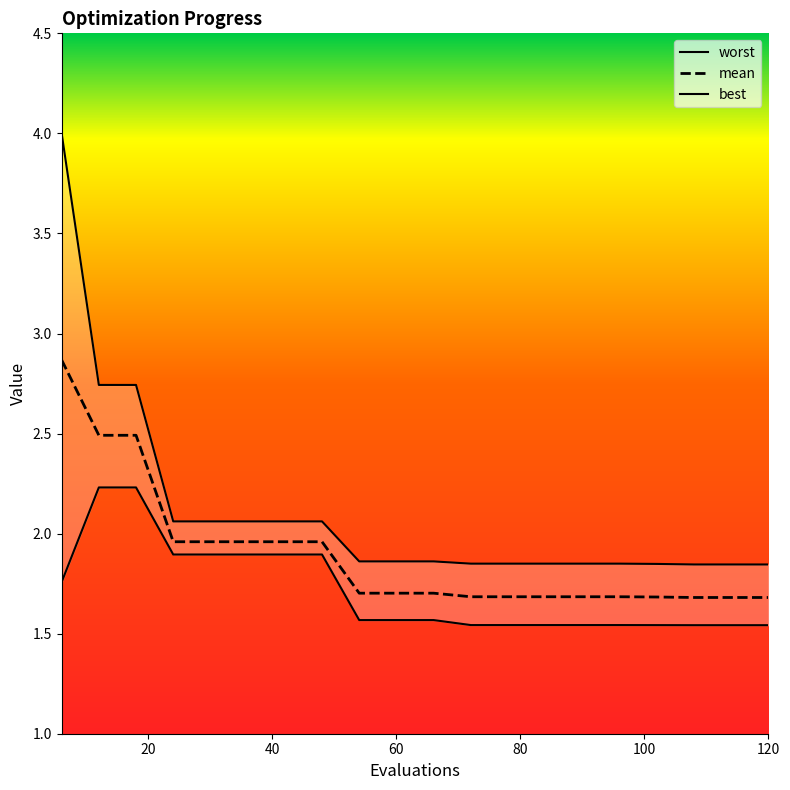

Is it true that best equals 3.8 at 12?

False